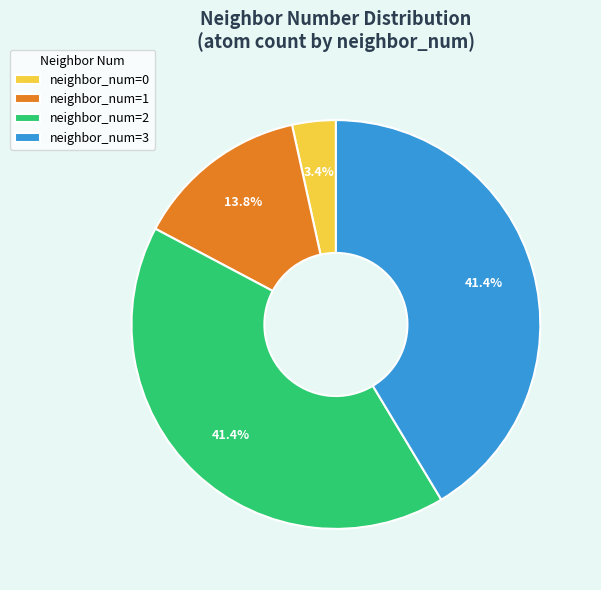

Count the number of slices in the pie.

4